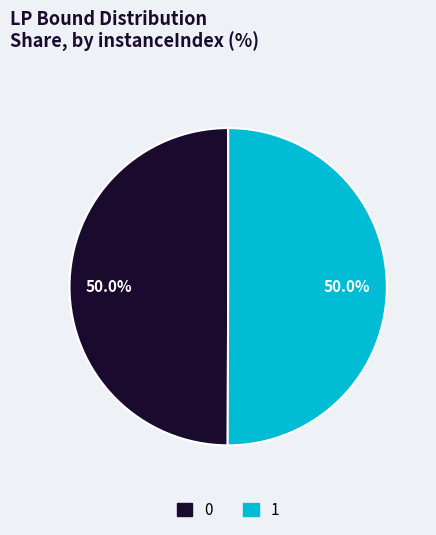

How many segments does this pie chart have?

2